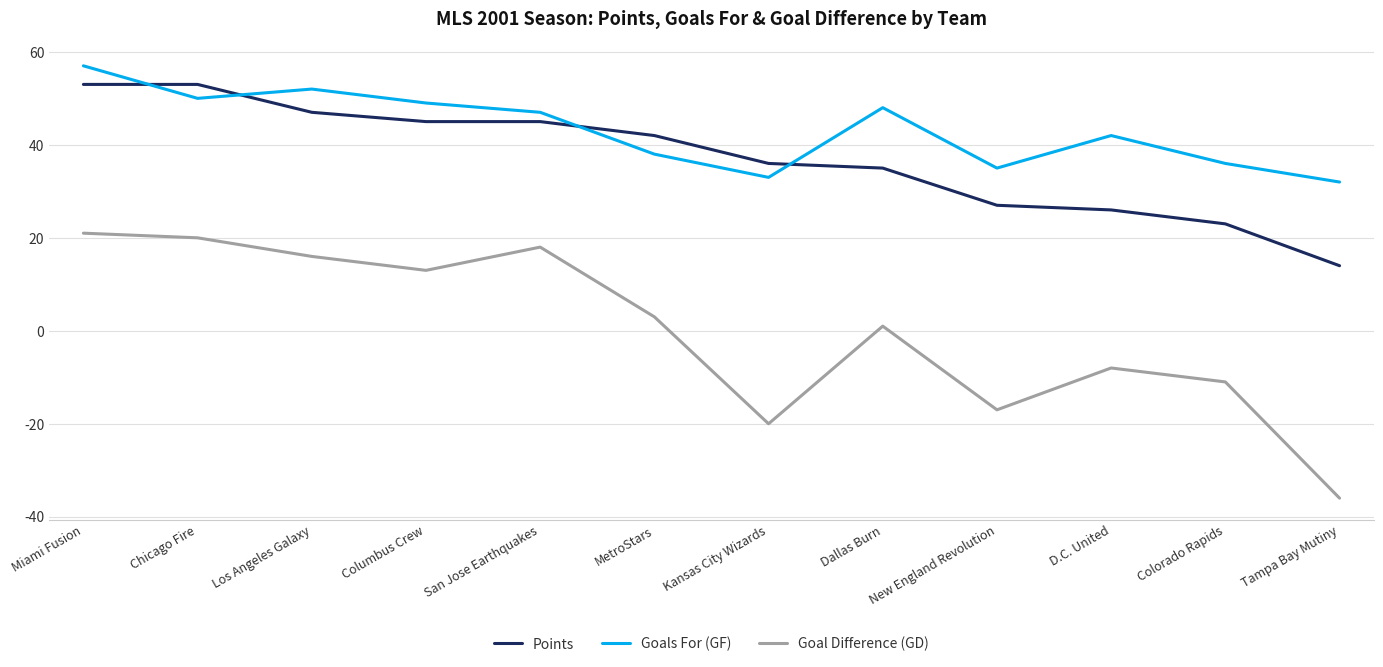

What is the sum of the Goals For (GF) values at New England Revolution and D.C. United?

77